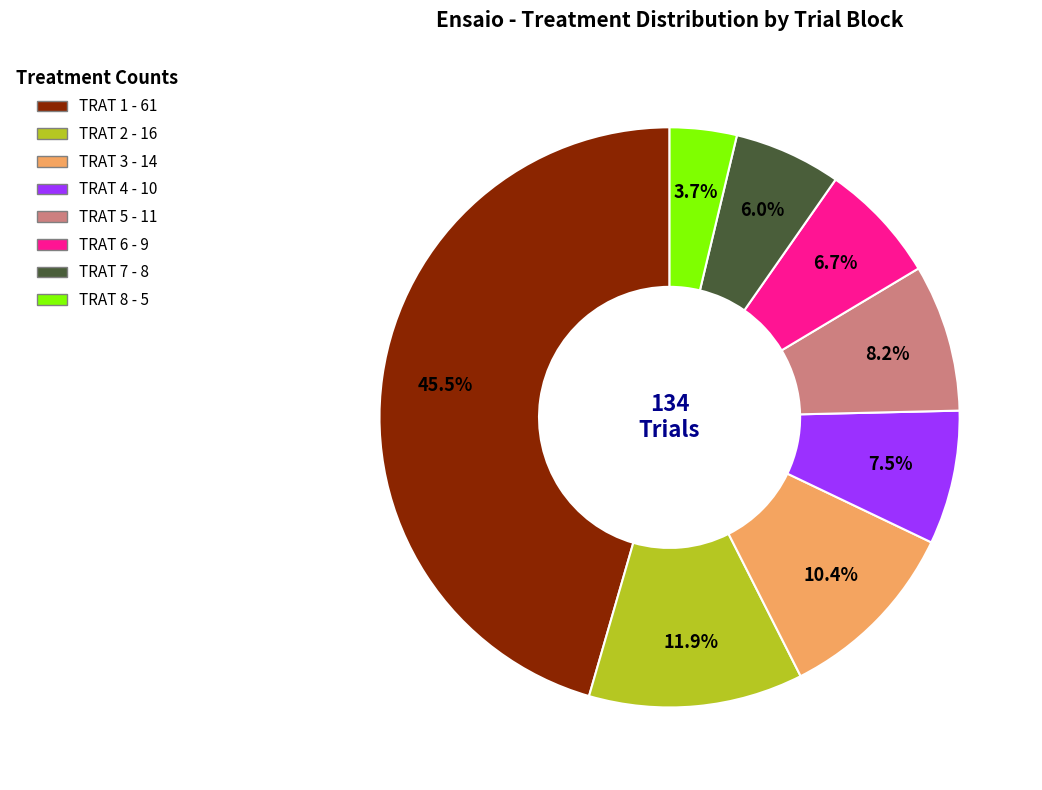

To the nearest percent, what percentage of the pie is TRAT 7?

6%